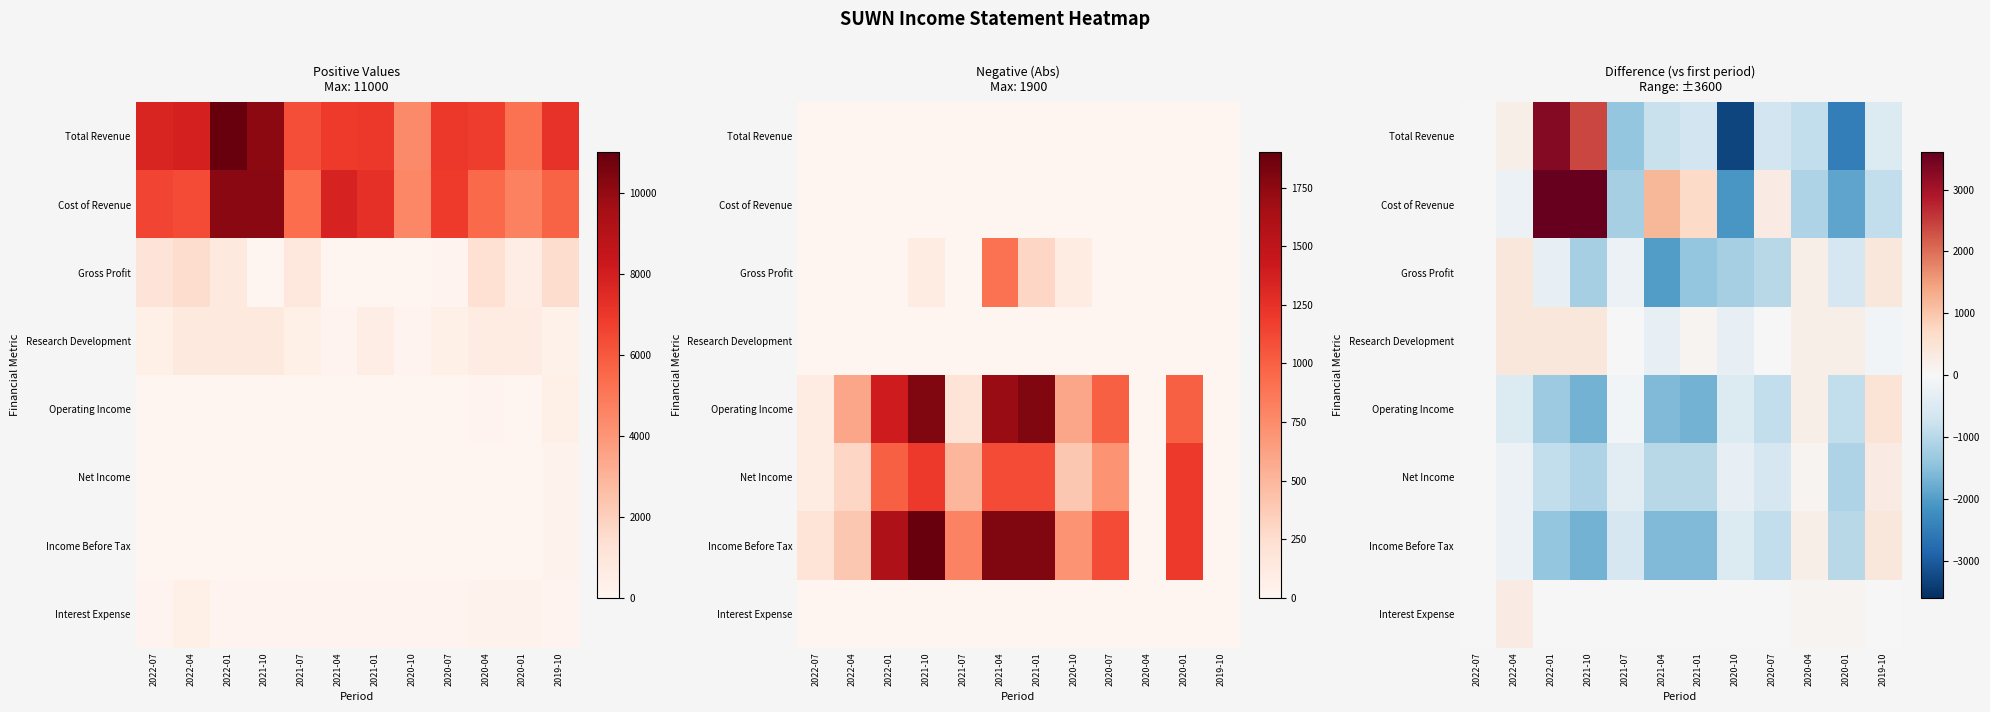

List the labels in order of Research Development value, smallest first.

2021-04, 2020-10, 2019-10, 2022-07, 2021-07, 2020-07, 2021-01, 2020-04, 2020-01, 2022-04, 2022-01, 2021-10